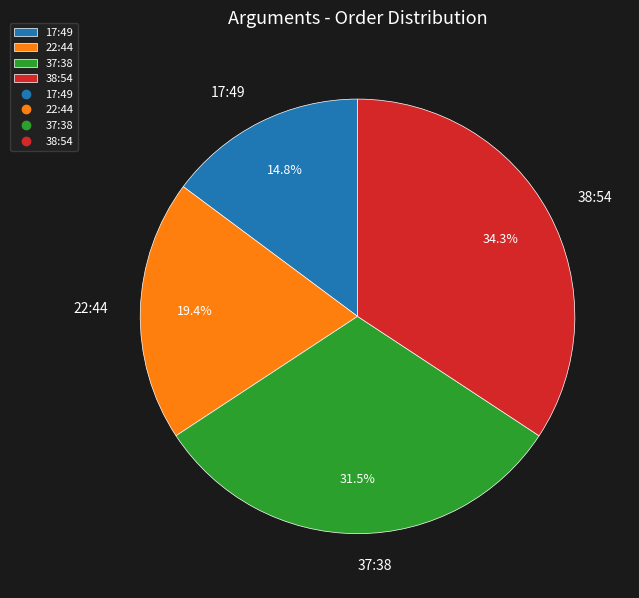

What is the total percentage of 22:44 and 37:38?

50.9%